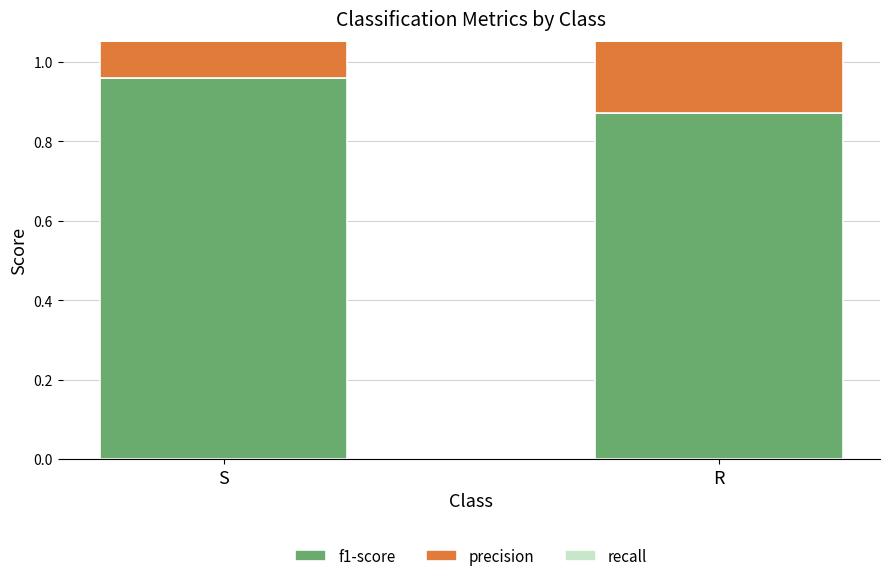

Reading right to left, extract all data points from this chart.

f1-score: R=0.9	S=1.0
precision: R=0.9	S=0.9
recall: R=0.8	S=1.0